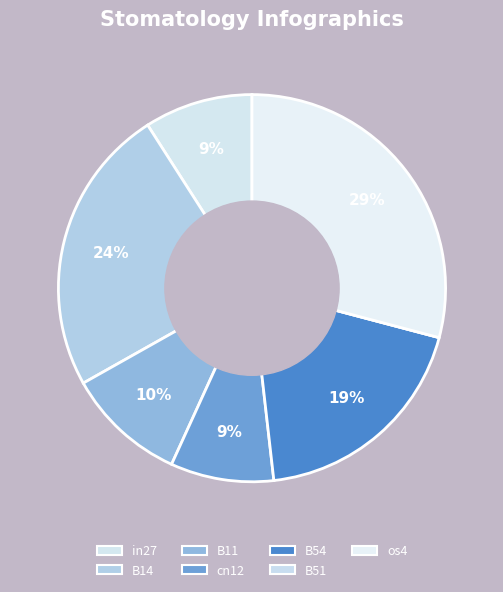

What percentage is the cn12 slice, to the nearest percent?

9%